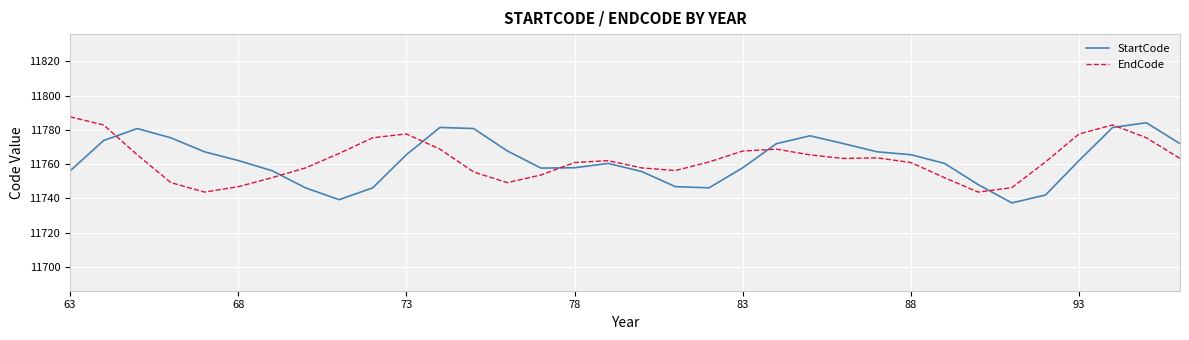

What is the maximum value for StartCode?

11784.2